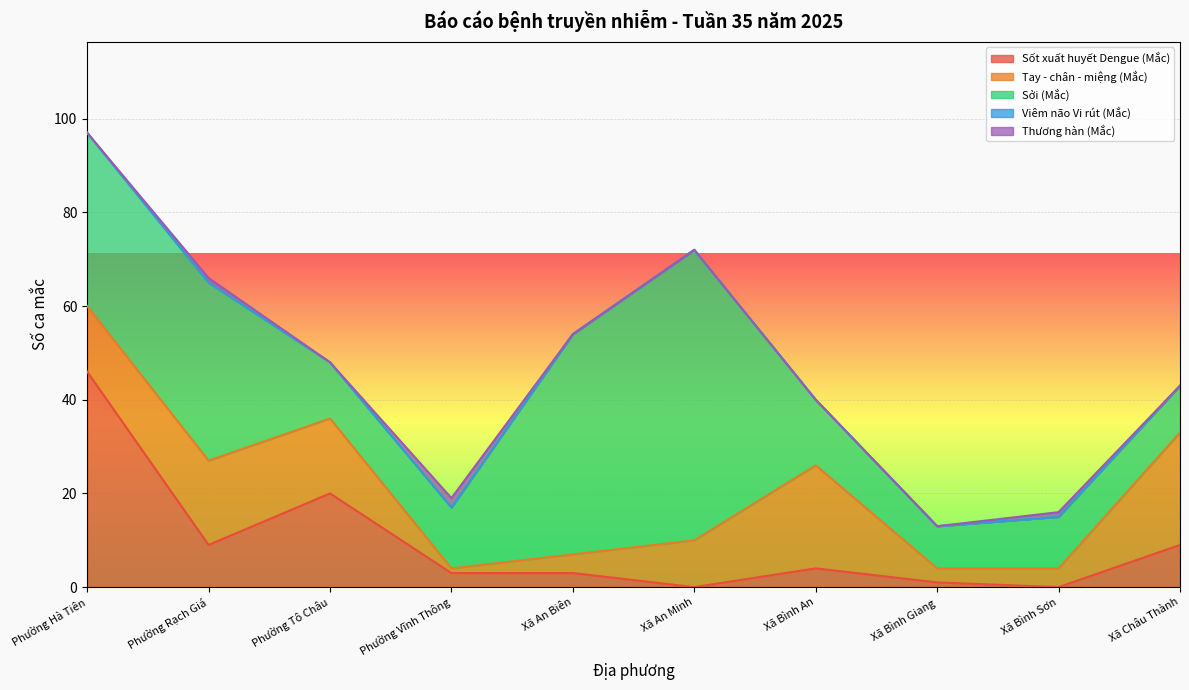

How many lines are shown in the chart?

5